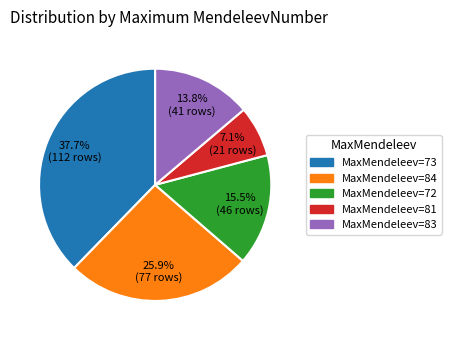

Is the sum of MaxMendeleev=73 and MaxMendeleev=83 greater than half?

Yes